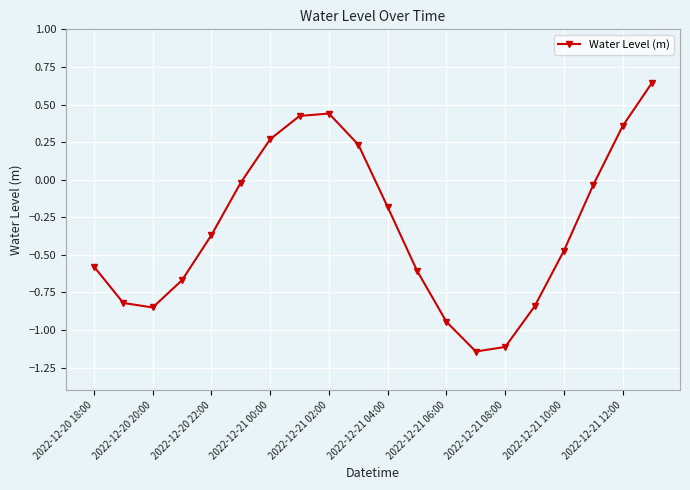

How many points are lower than both their immediate neighbors (excluding endpoints)?

2